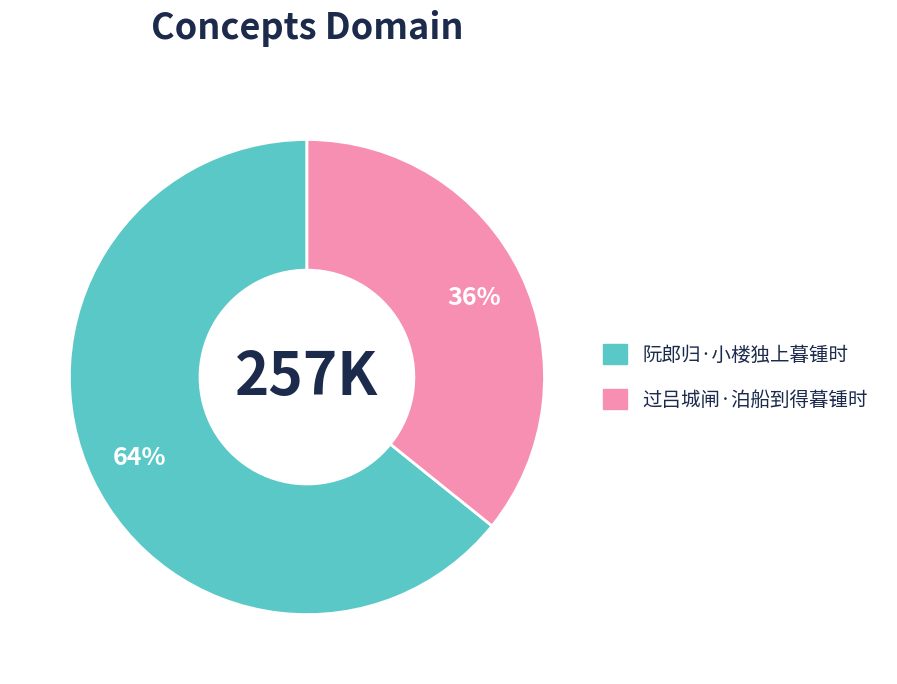

To the nearest percent, what portion does 过吕城闸·泊船到得暮锺时 represent?

36%